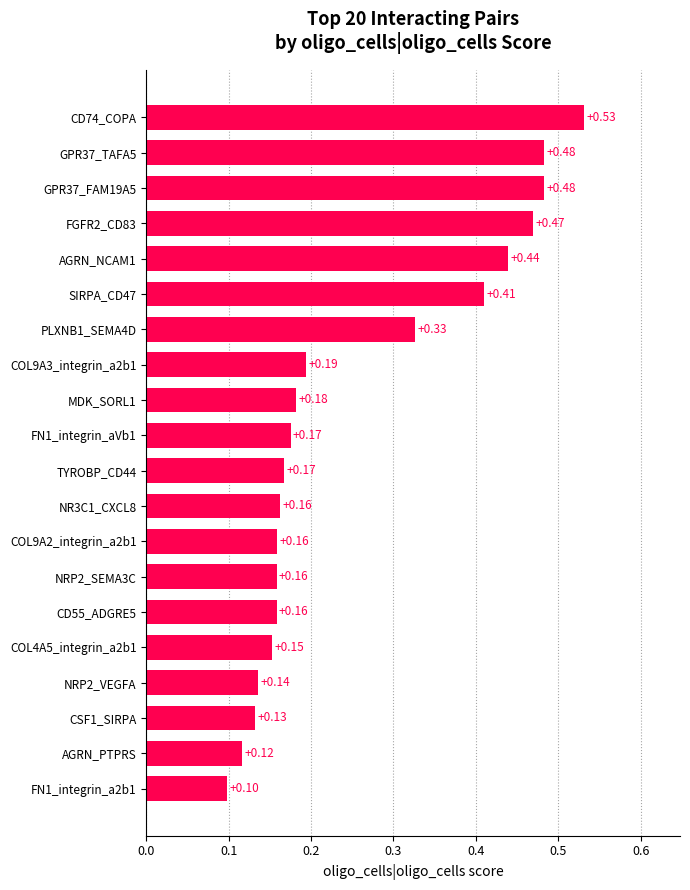

What is the sum of the values at AGRN_PTPRS and FGFR2_CD83?

0.6